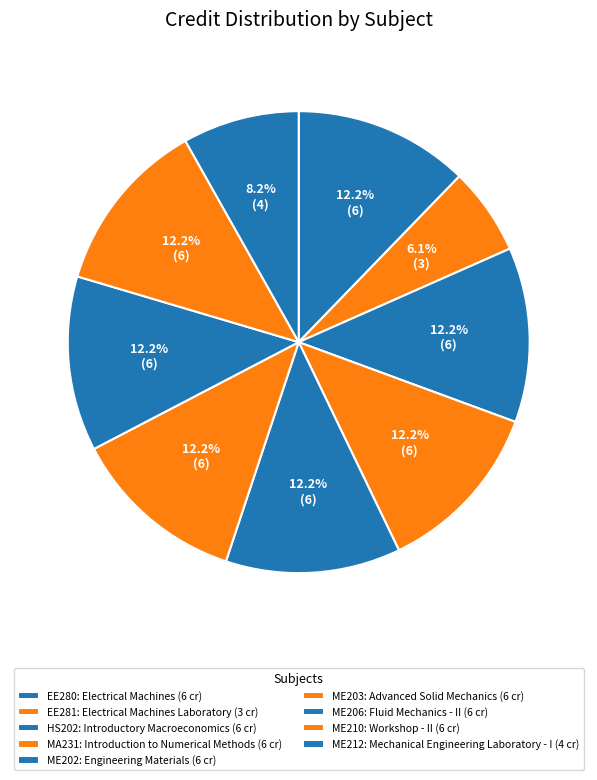

How many slices are in this pie chart?

9